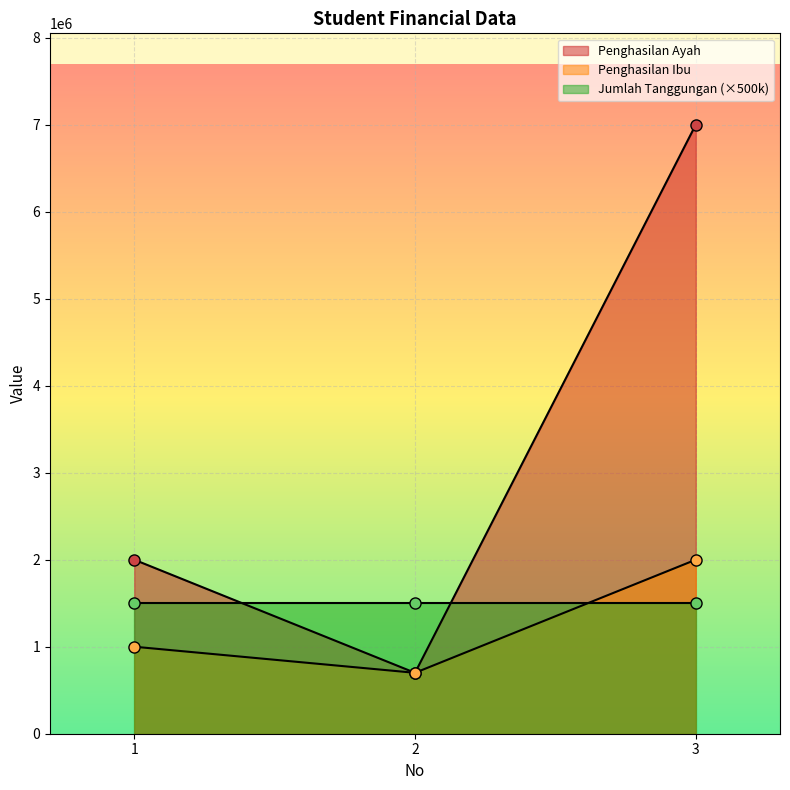

Is it true that Penghasilan Ayah equals 2000000 at 1?

True